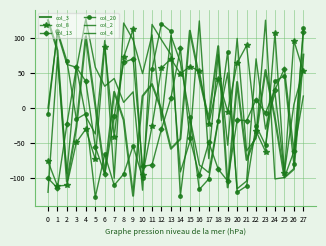

How many data points in col_8 are less than 41?

14